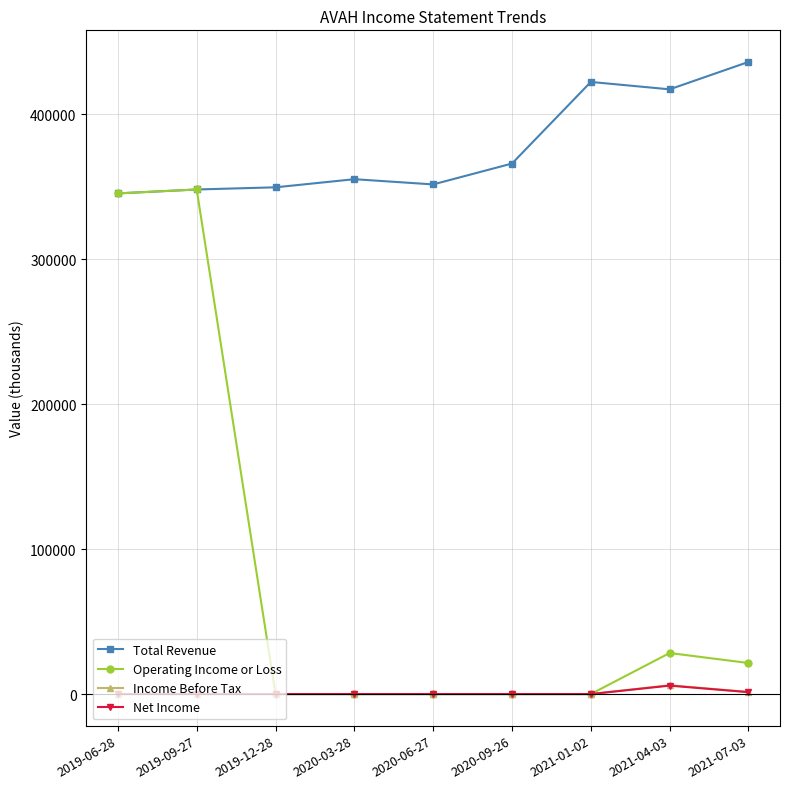

Is it true that Income Before Tax equals 0 at 2020-09-26?

True